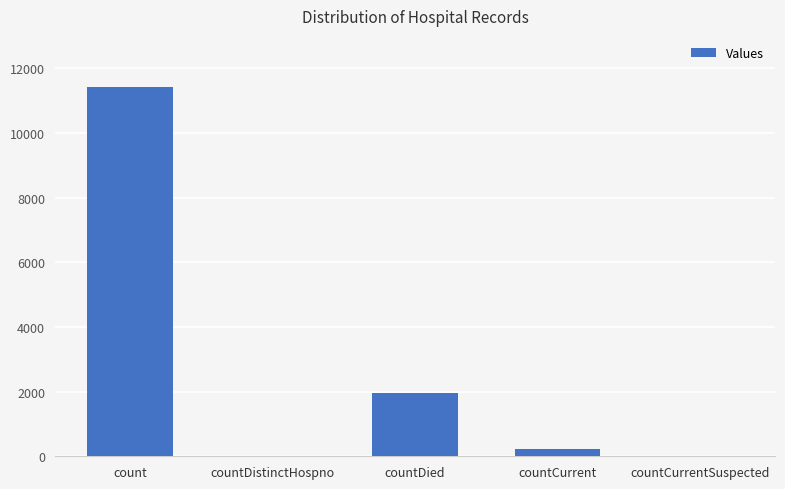

Where does the data first go above 210?

count